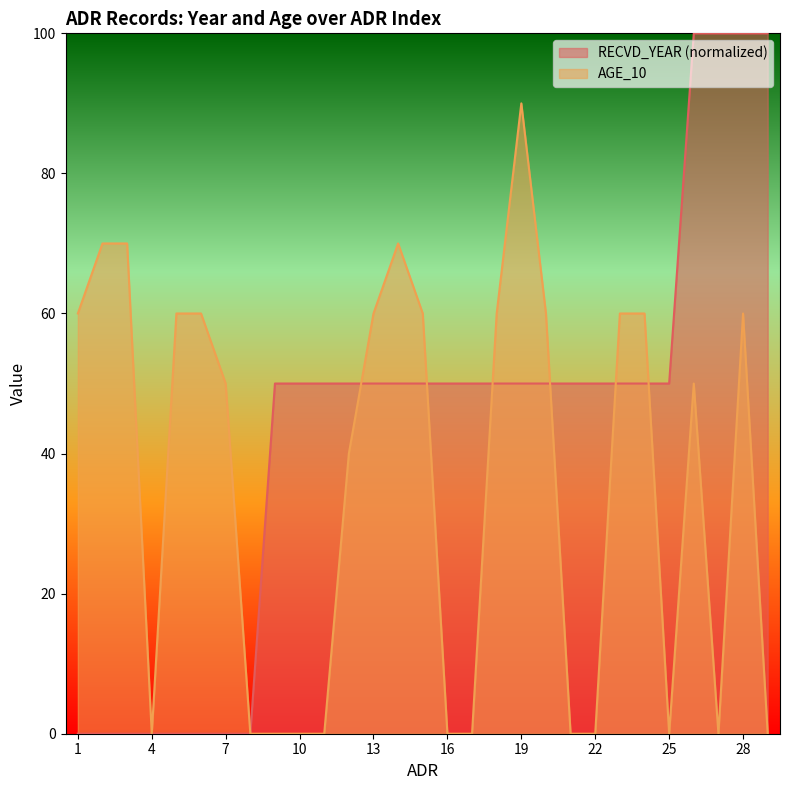

Reading left to right, what are all the values shown in this chart?

RECVD_YEAR: 1=0	2=0	3=0	4=0	5=0	6=0	7=0	8=0	9=50	10=50	11=50	12=50	13=50	14=50	15=50	16=50	17=50	18=50	19=50	20=50	21=50	22=50	23=50	24=50	25=50	26=100	27=100	28=100	29=100
AGE_10: 1=60	2=70	3=70	4=0	5=60	6=60	7=50	8=0	9=0	10=0	11=0	12=40	13=60	14=70	15=60	16=0	17=0	18=60	19=90	20=60	21=0	22=0	23=60	24=60	25=0	26=50	27=0	28=60	29=0